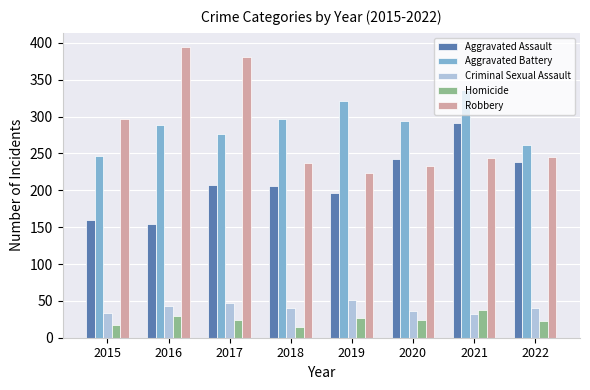

Is it true that Aggravated Battery equals 423 at 2017?

False